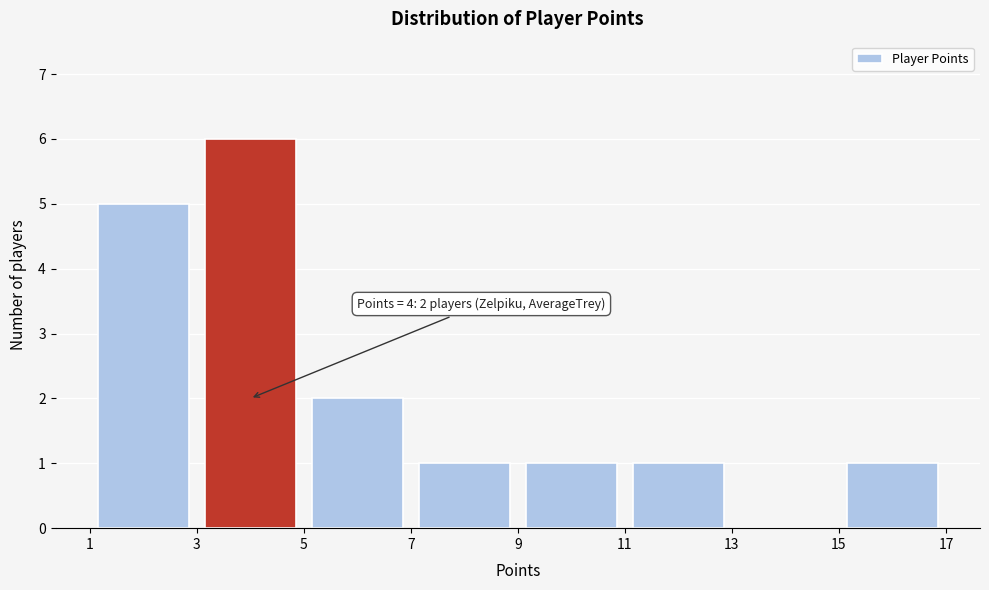

Which range on the x-axis has the tallest bar?

3 to 5